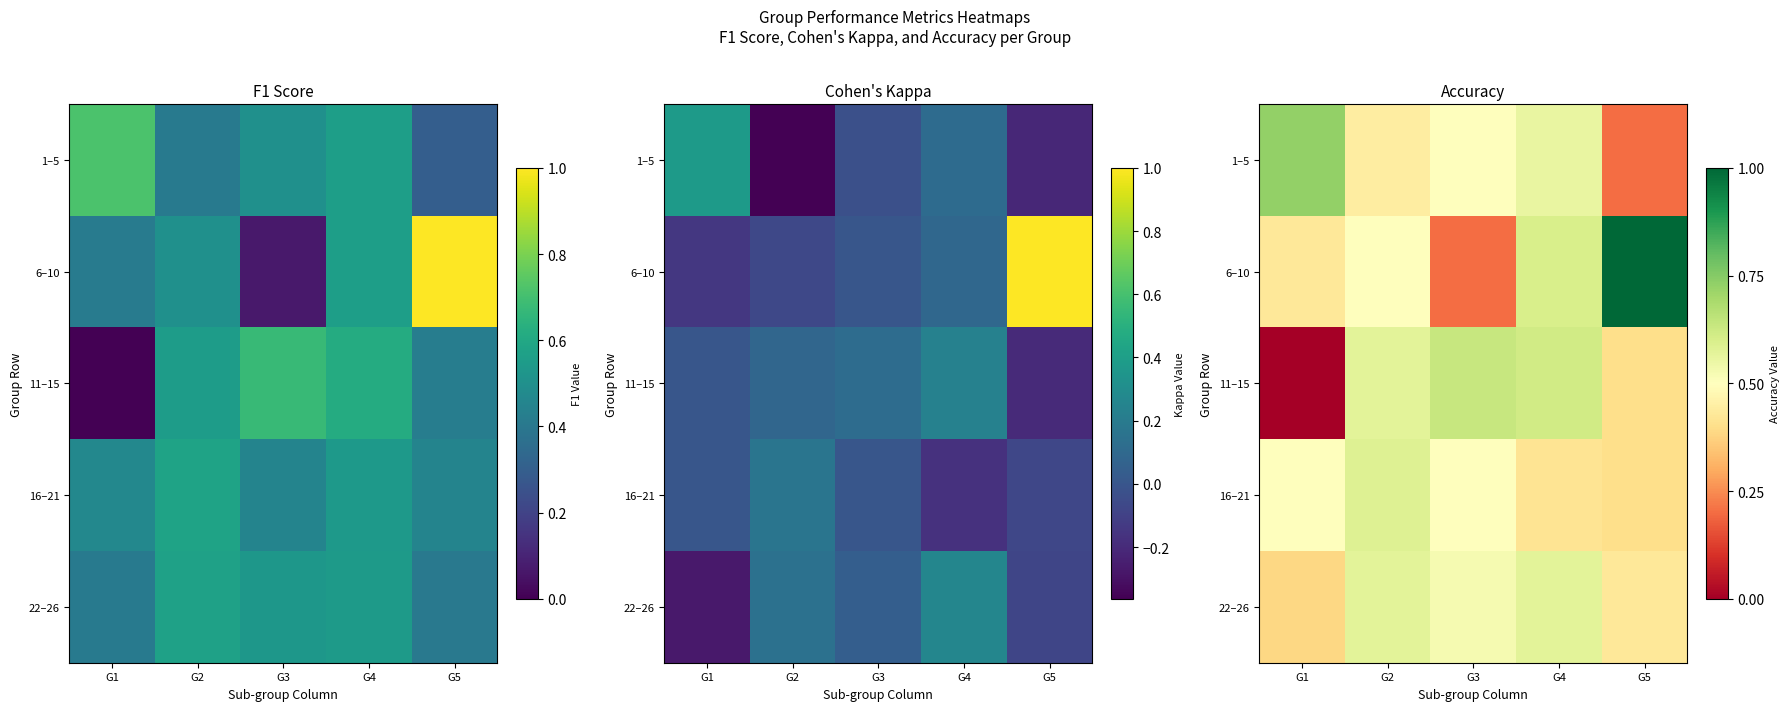

The 6–10 series shows 0.6 at G1. True or false?

False